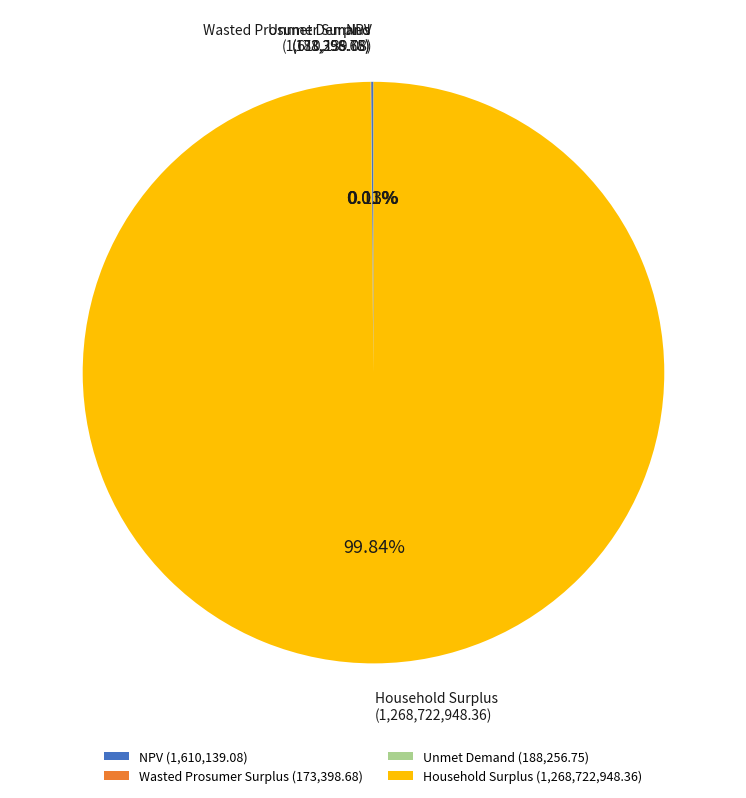

Does any single category account for the majority?

Yes